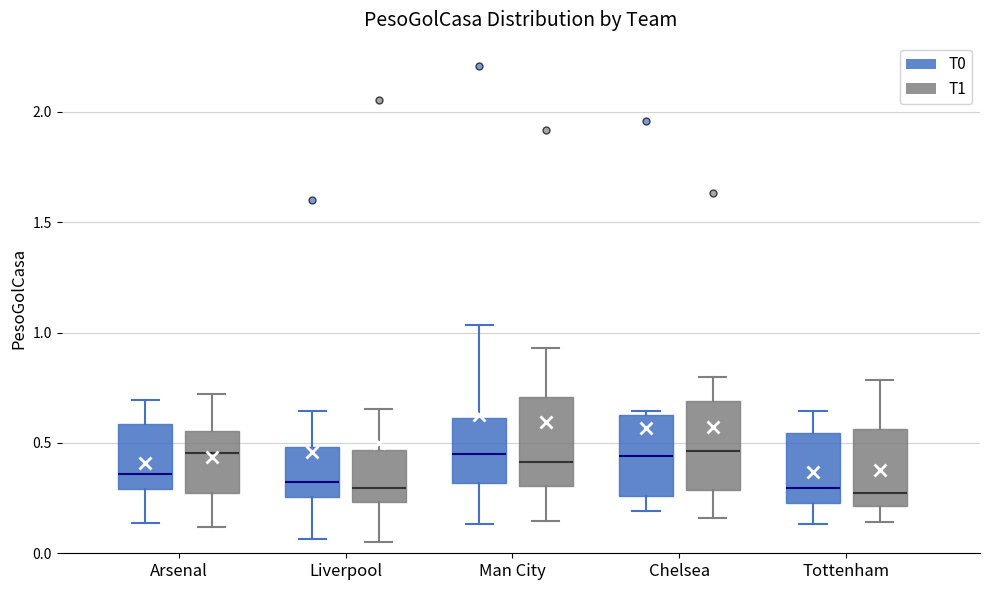

Reading left to right, read every box against the y-axis: the position of its median line, the range the box covers, and the ends of its whiskers. The values are not printed on the chart, so give them approximately, as read against the axis.

Arsenal (T0): median 0.35, box 0.30 to 0.60, whiskers 0.15 to 0.70
Arsenal (T1): median 0.45, box 0.25 to 0.55, whiskers 0.10 to 0.70
Liverpool (T0): median 0.30, box 0.25 to 0.50, whiskers 0.05 to 0.65
Liverpool (T1): median 0.30, box 0.25 to 0.45, whiskers 0.05 to 0.65
Man City (T0): median 0.45, box 0.30 to 0.60, whiskers 0.15 to 1.05
Man City (T1): median 0.40, box 0.30 to 0.70, whiskers 0.15 to 0.95
Chelsea (T0): median 0.45, box 0.25 to 0.65, whiskers 0.20 to 0.65 (just above the box's upper edge)
Chelsea (T1): median 0.45, box 0.30 to 0.70, whiskers 0.15 to 0.80
Tottenham (T0): median 0.30, box 0.25 to 0.55, whiskers 0.15 to 0.65
Tottenham (T1): median 0.25, box 0.20 to 0.55, whiskers 0.15 to 0.80